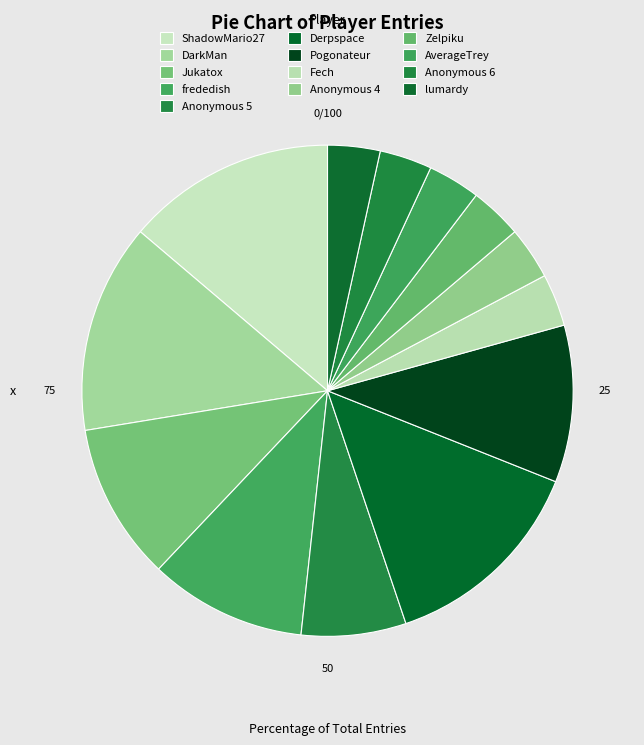

How many segments does this pie chart have?

13